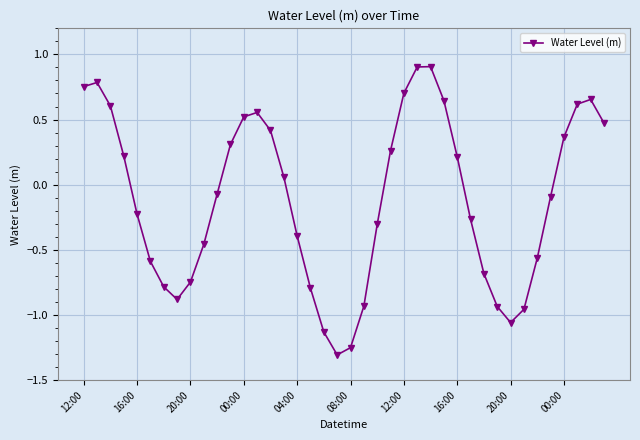

What is the difference between the maximum and minimum values?

2.2